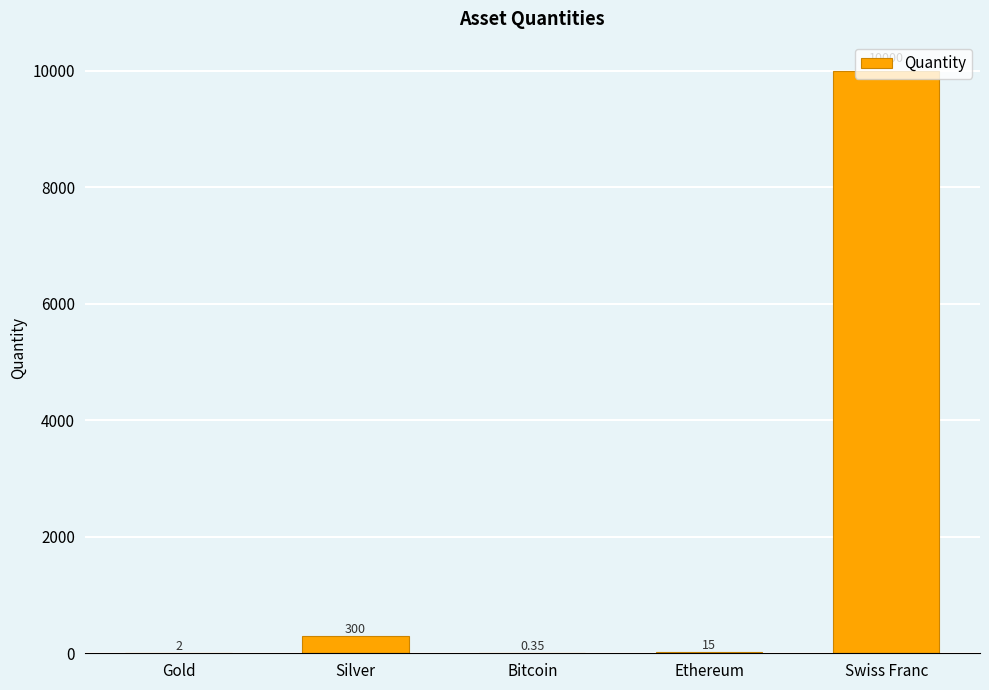

Are the bars horizontal?

No